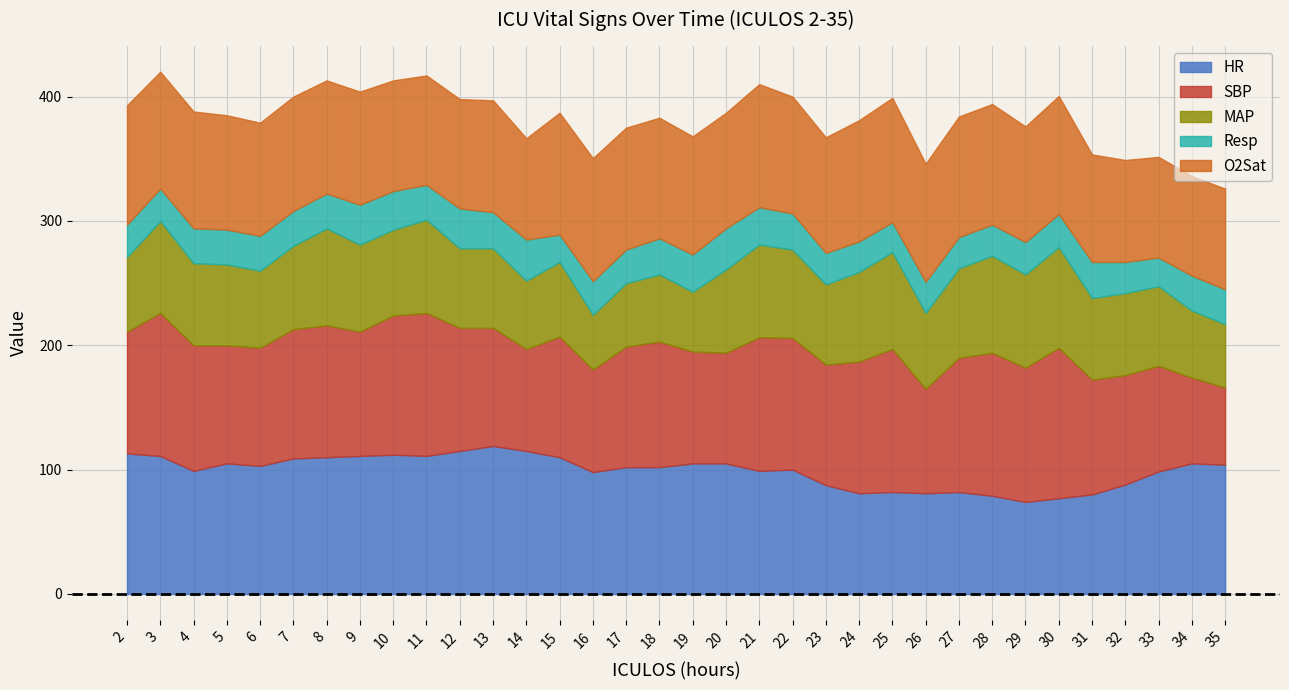

What is the average value of the HR series?

99.2